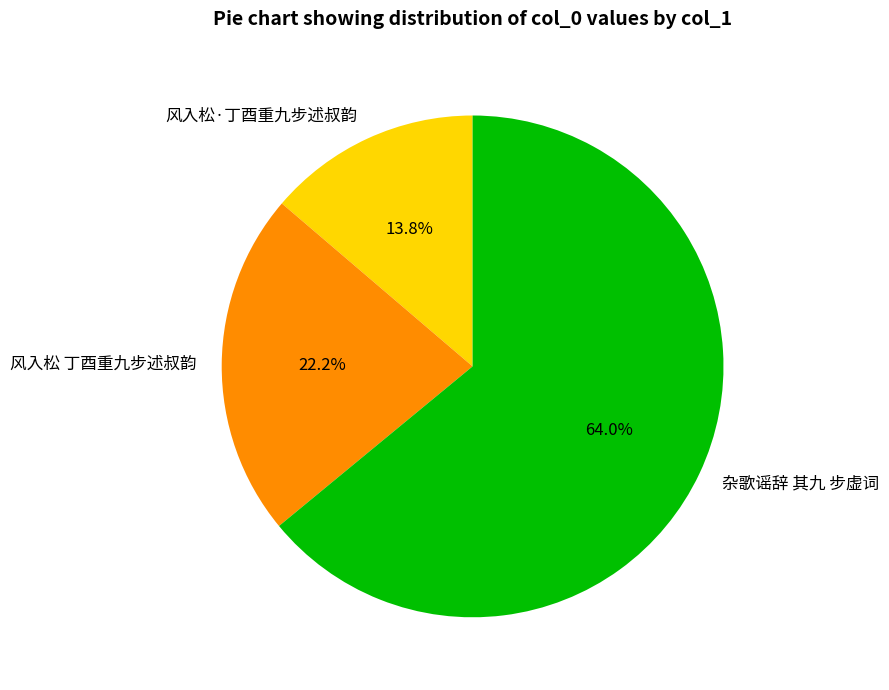

Rank the categories by value from lowest to highest.

风入松·丁酉重九步述叔韵, 风入松 丁酉重九步述叔韵, 杂歌谣辞 其九 步虚词